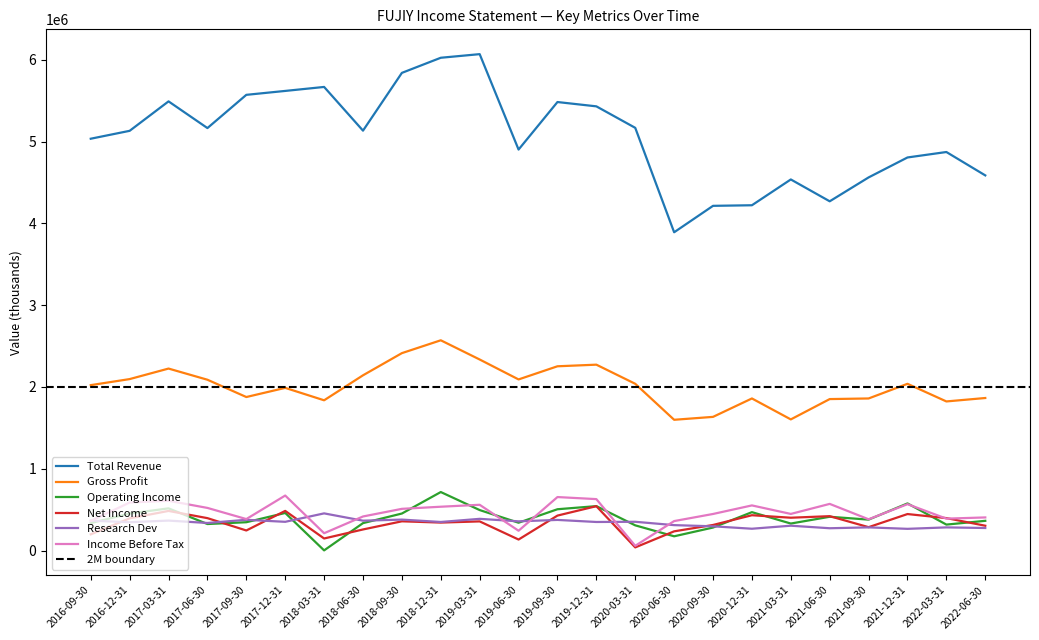

List the series in order of their peak value, highest first.

Total Revenue, Gross Profit, Operating Income, Income Before Tax, Net Income, Research Dev